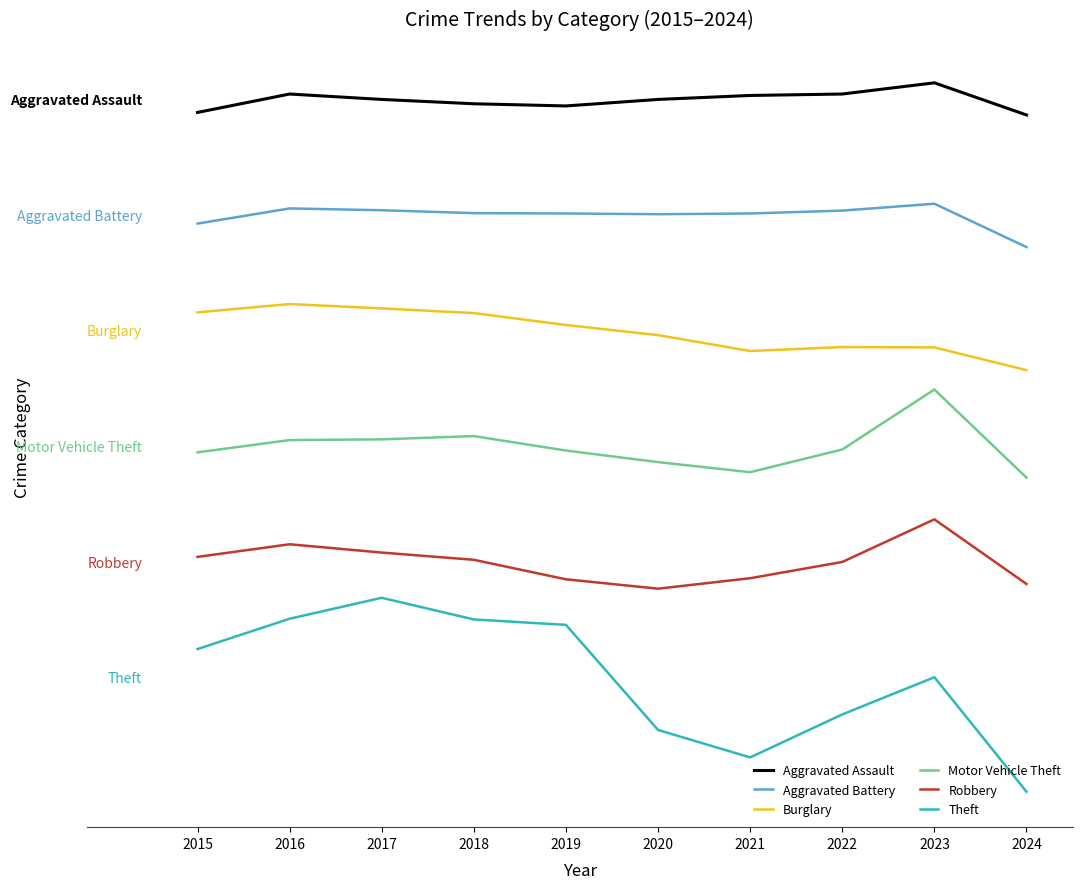

What are all the series names shown in the legend?

Aggravated Assault, Aggravated Battery, Burglary, Motor Vehicle Theft, Robbery, Theft